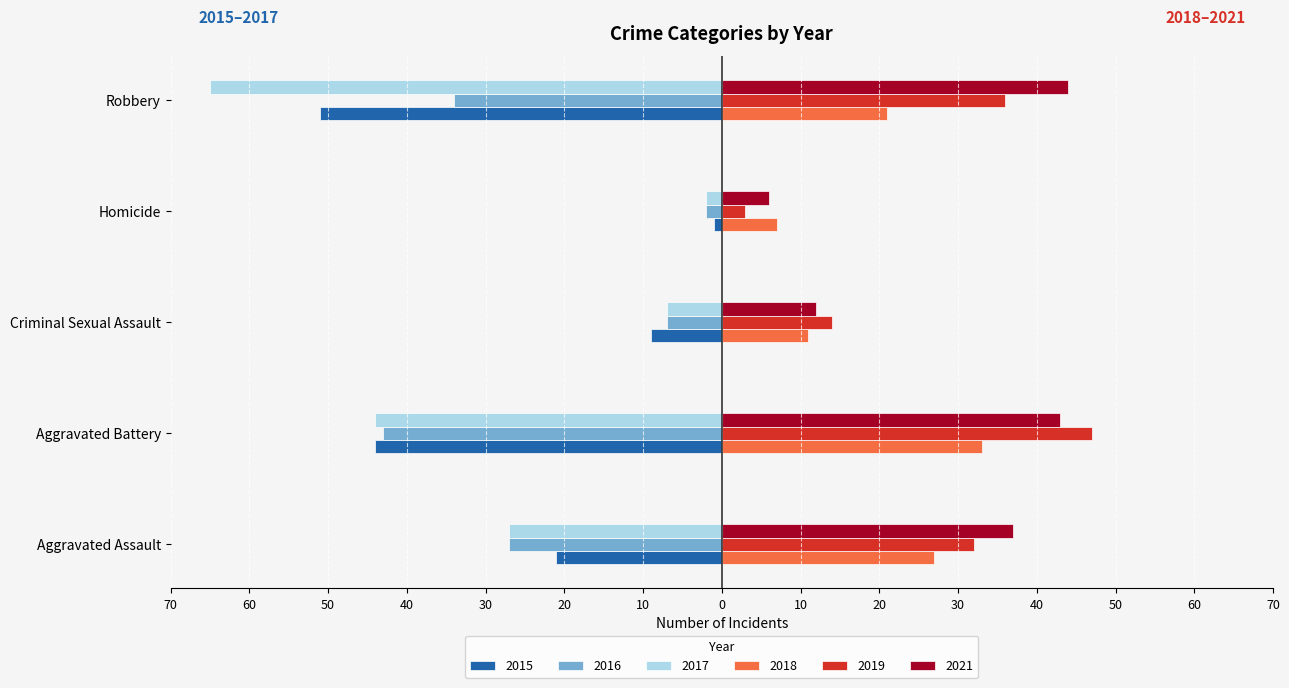

What are all the series names shown in the legend?

2015, 2016, 2017, 2018, 2019, 2021